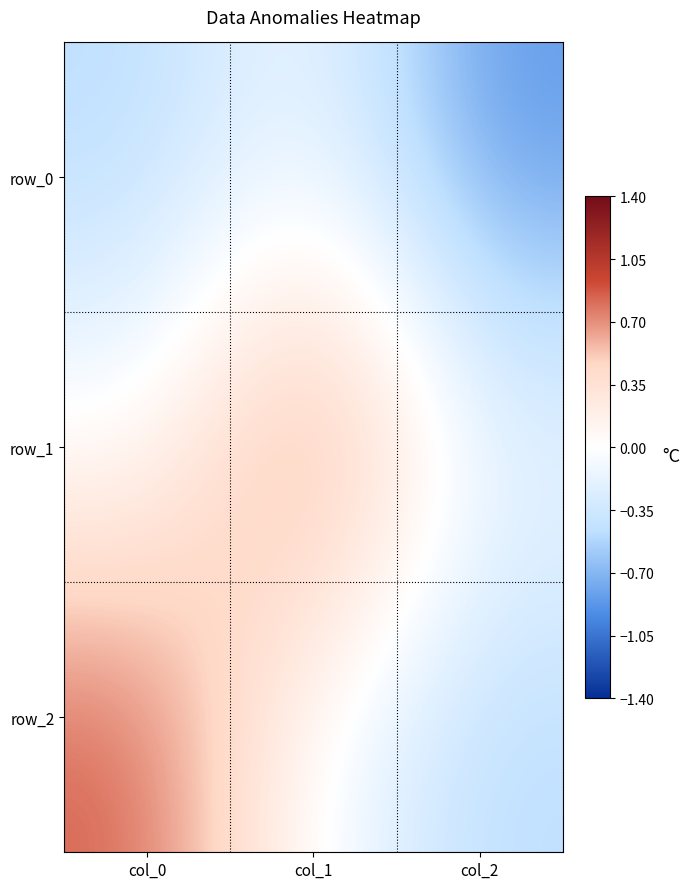

Which series has the largest total across all categories?

row_1